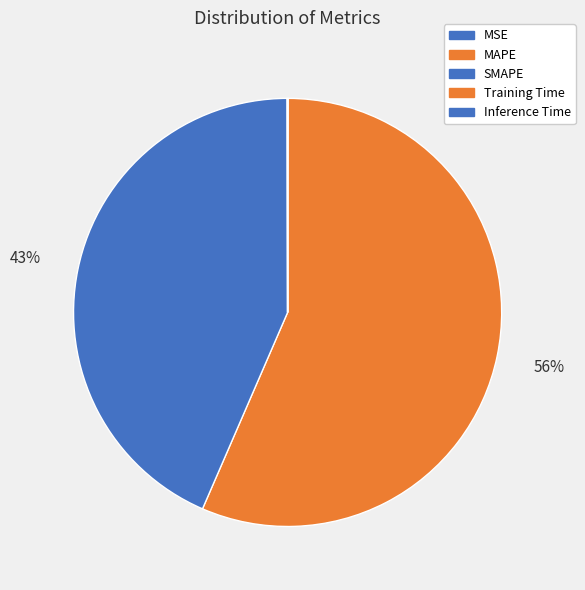

To the nearest percent, what is the combined percentage of SMAPE and MSE?

44%